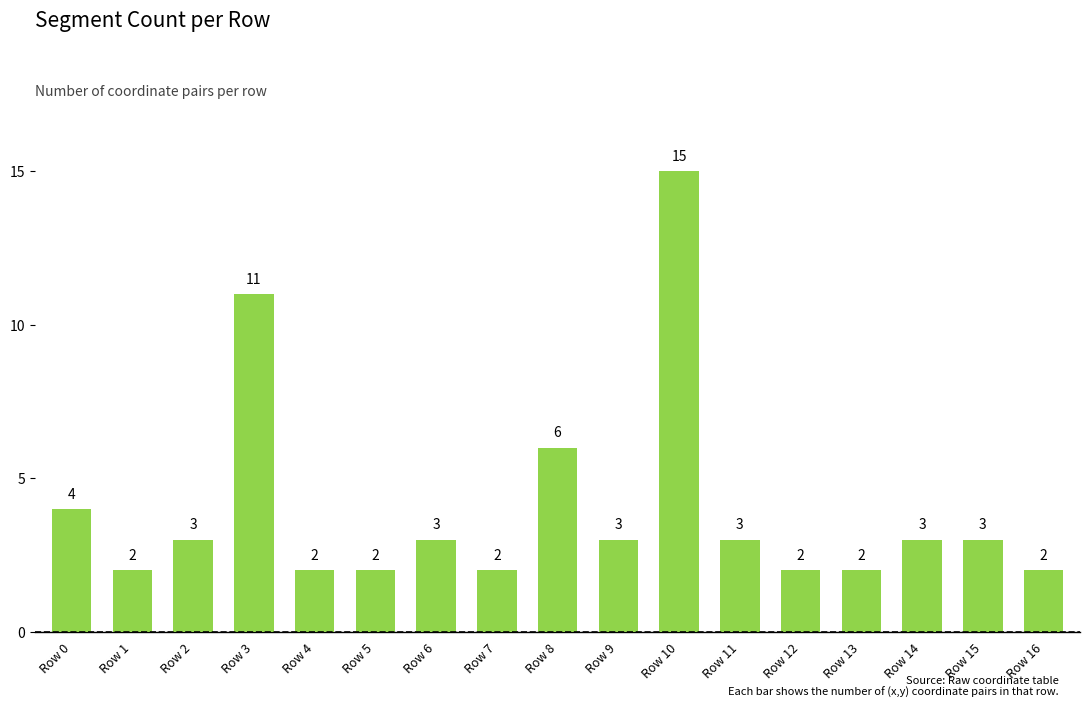

How many data points does each series have?

17